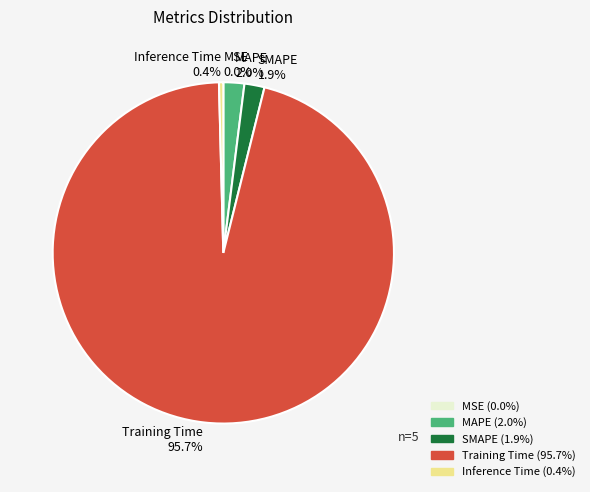

Between MAPE and Training Time, which is larger?

Training Time